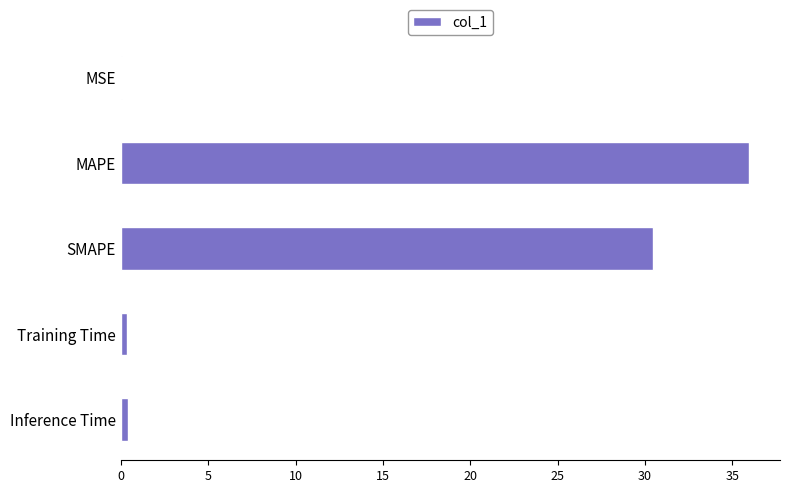

Where is the data nearest to the value 17?

SMAPE